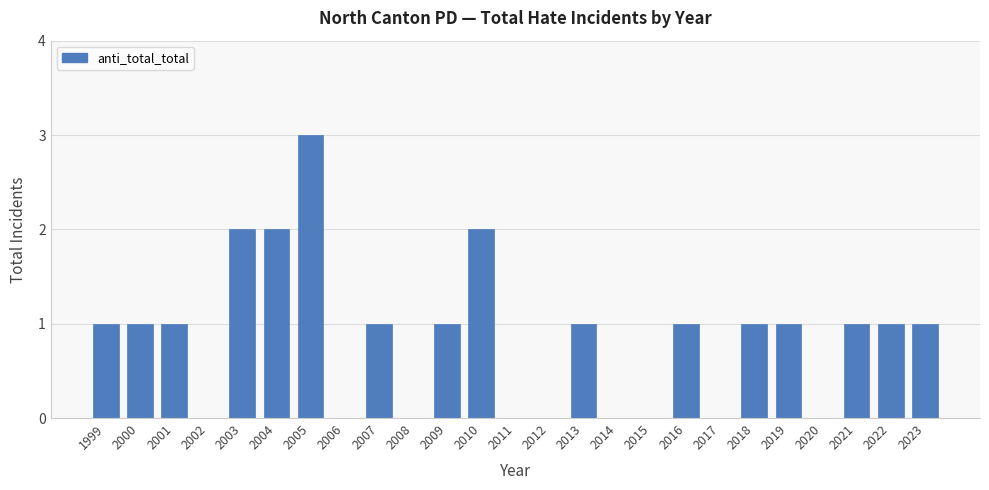

Reading left to right, transcribe all the data shown in this chart.

1999=1	2000=1	2001=1	2002=0	2003=2	2004=2	2005=3	2006=0	2007=1	2008=0	2009=1	2010=2	2011=0	2012=0	2013=1	2014=0	2015=0	2016=1	2017=0	2018=1	2019=1	2020=0	2021=1	2022=1	2023=1